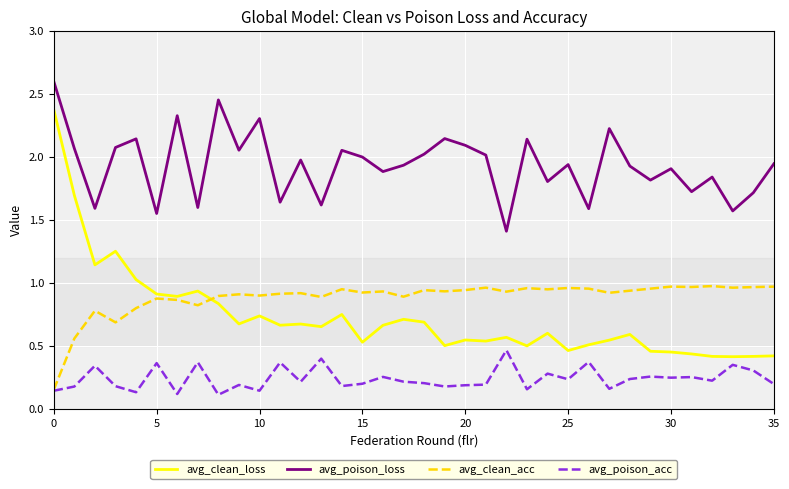

True or false: avg_clean_loss and avg_poison_acc cross at least once.

False